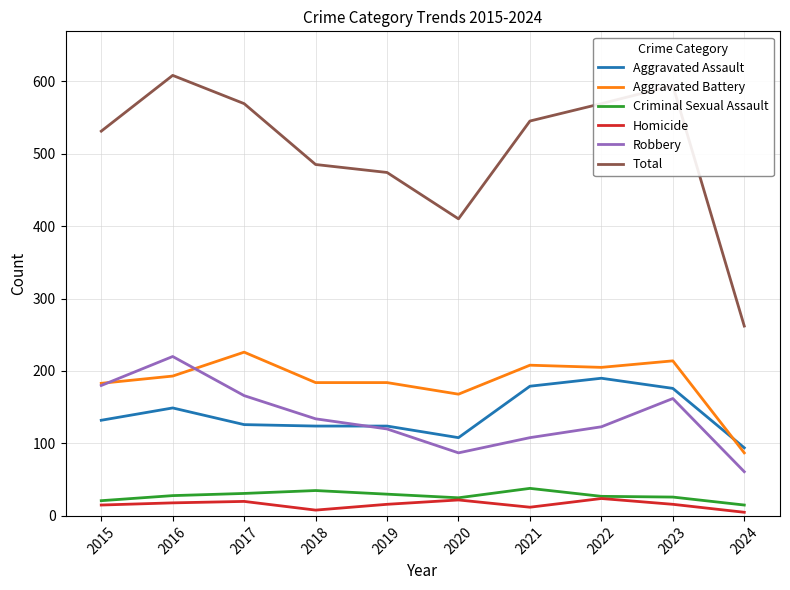

True or false: Homicide has more than 1 points higher than both neighbors.

True